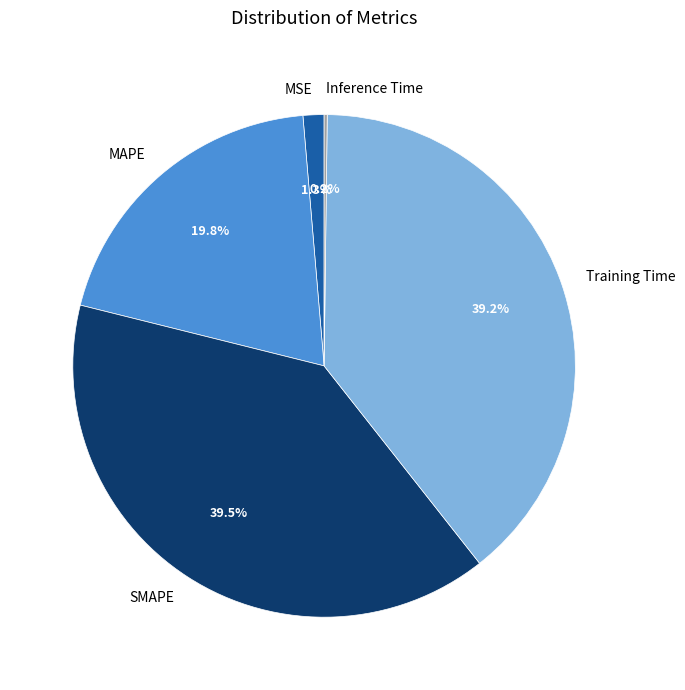

To the nearest percent, what is the average slice percentage?

20%